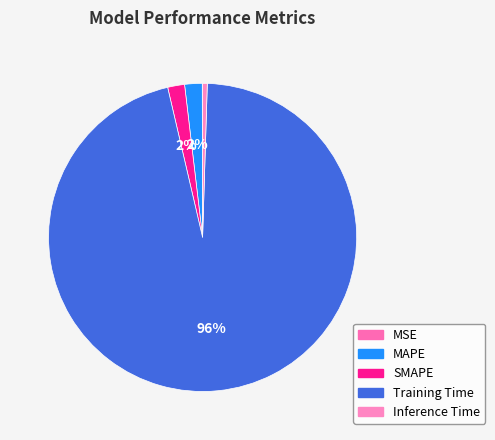

Rank the categories by value from lowest to highest.

MSE, Inference Time, SMAPE, MAPE, Training Time